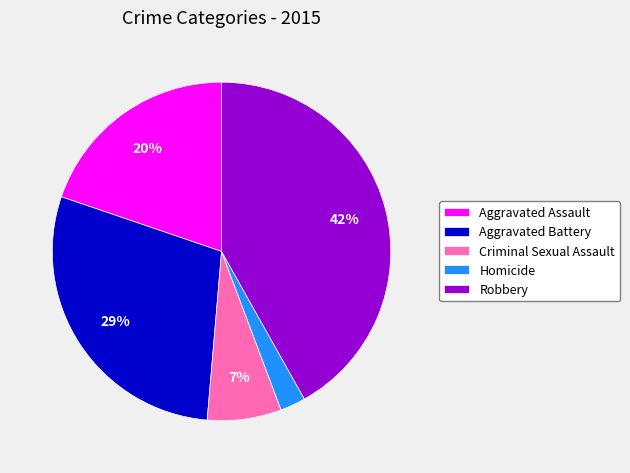

Count the number of slices in the pie.

5